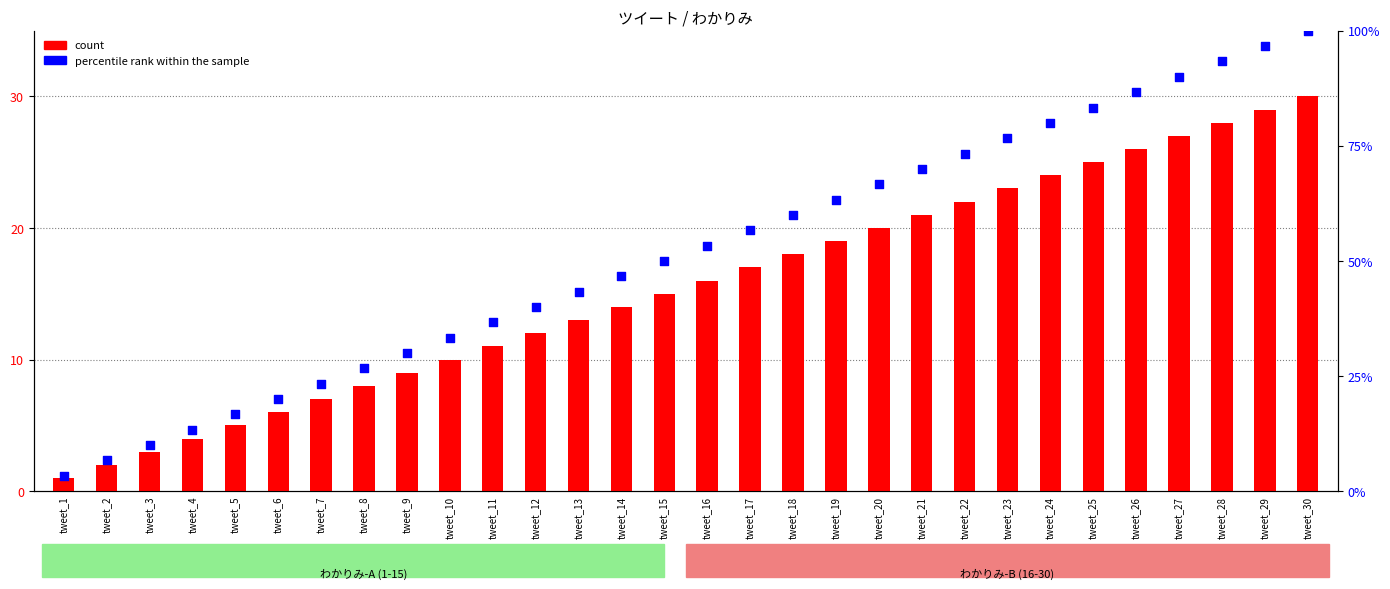

Which series contains the lowest Y value?

count